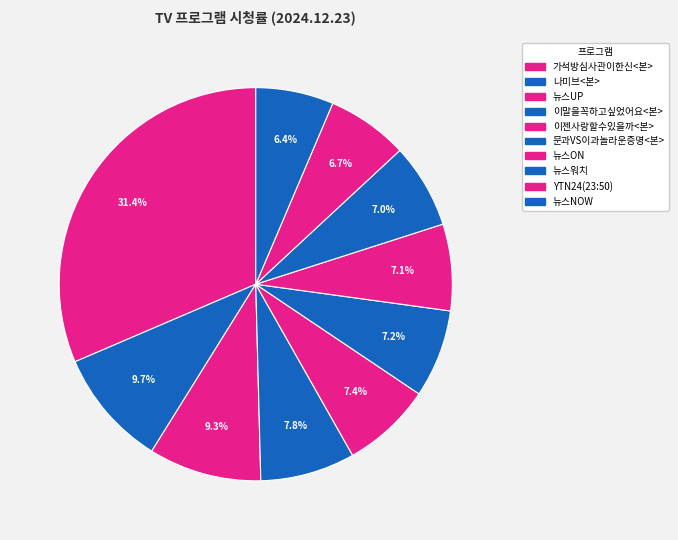

To the nearest percent, what percentage of the pie is 뉴스워치?

7%